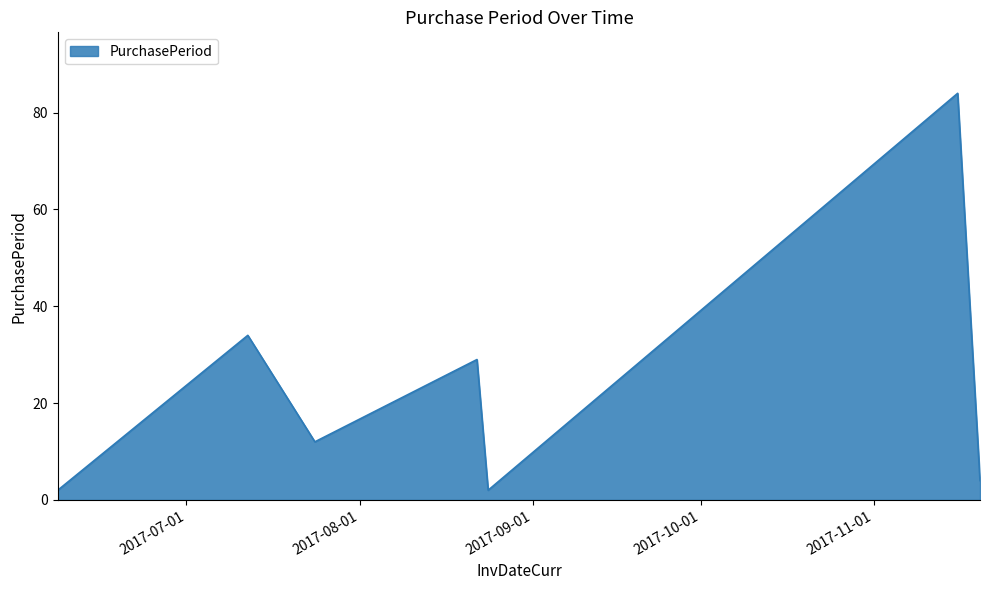

What is the greatest value displayed?

84